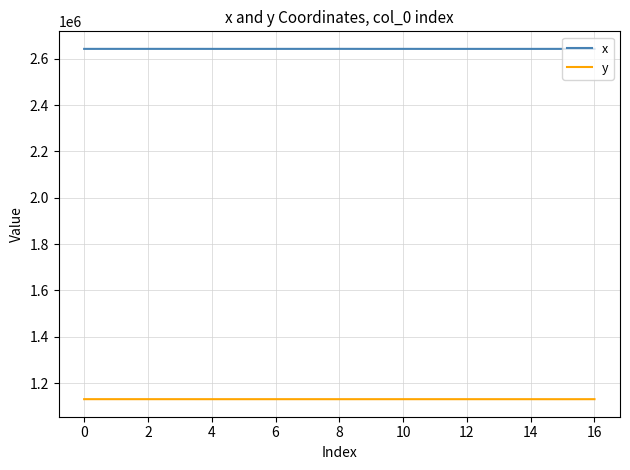

Does the chart display data point markers on the line(s)?

No